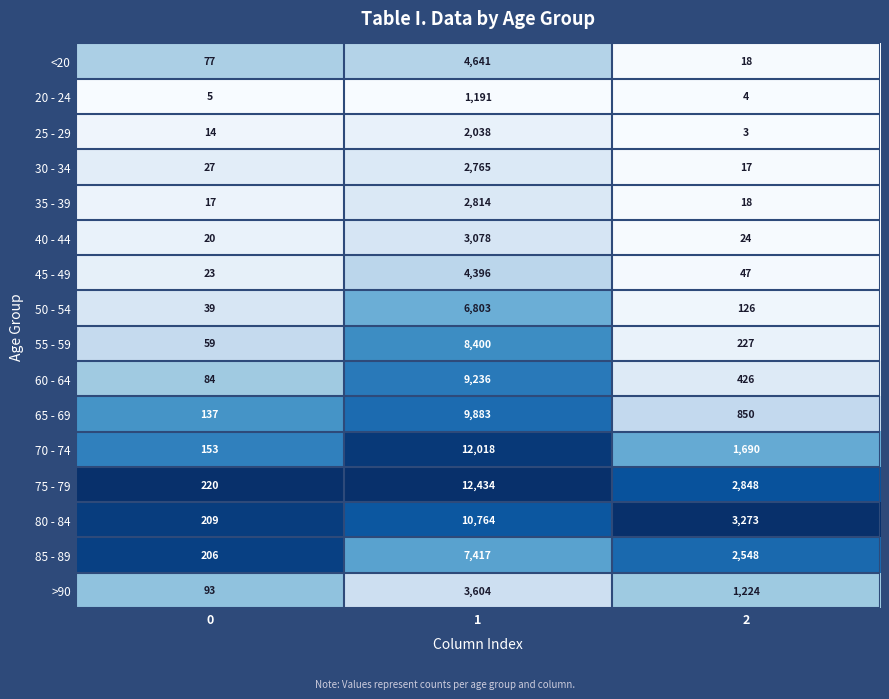

Which series has the widest spread of values?

75 - 79